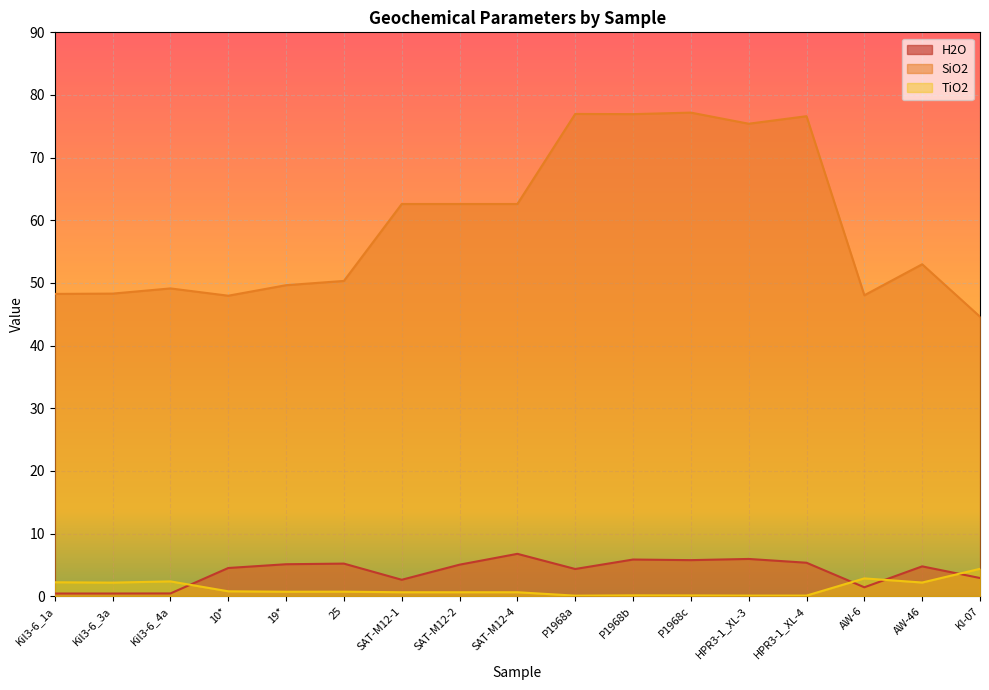

Which series has the largest total across all categories?

SiO2